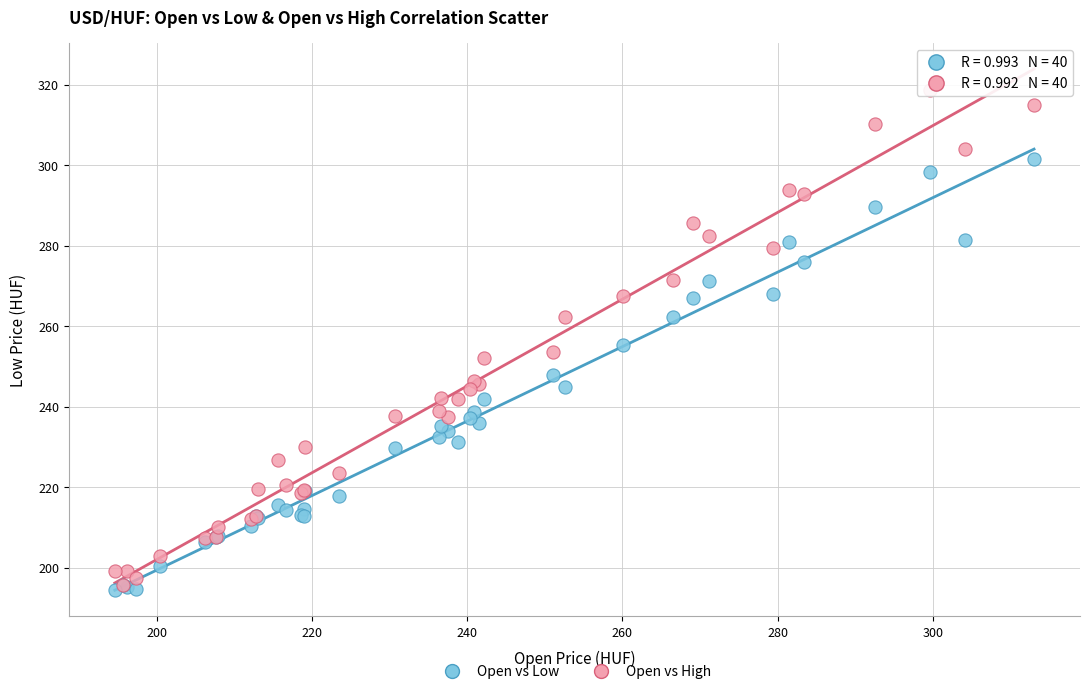

In the Open vs High series, what Y value is closest to 257?

253.7